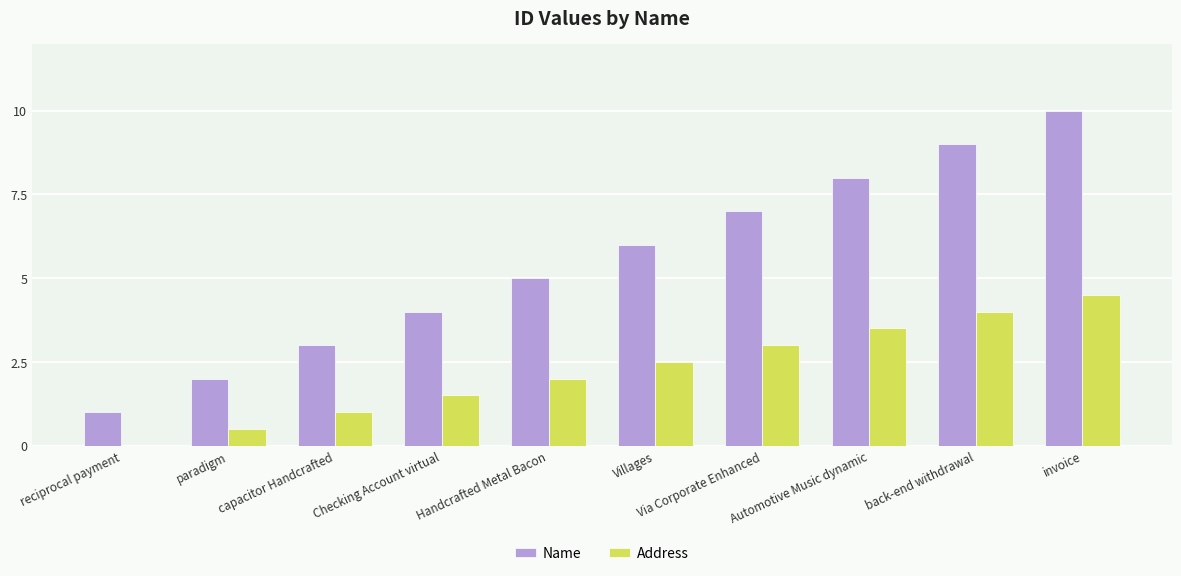

The Name series shows 15.6 at invoice. True or false?

False